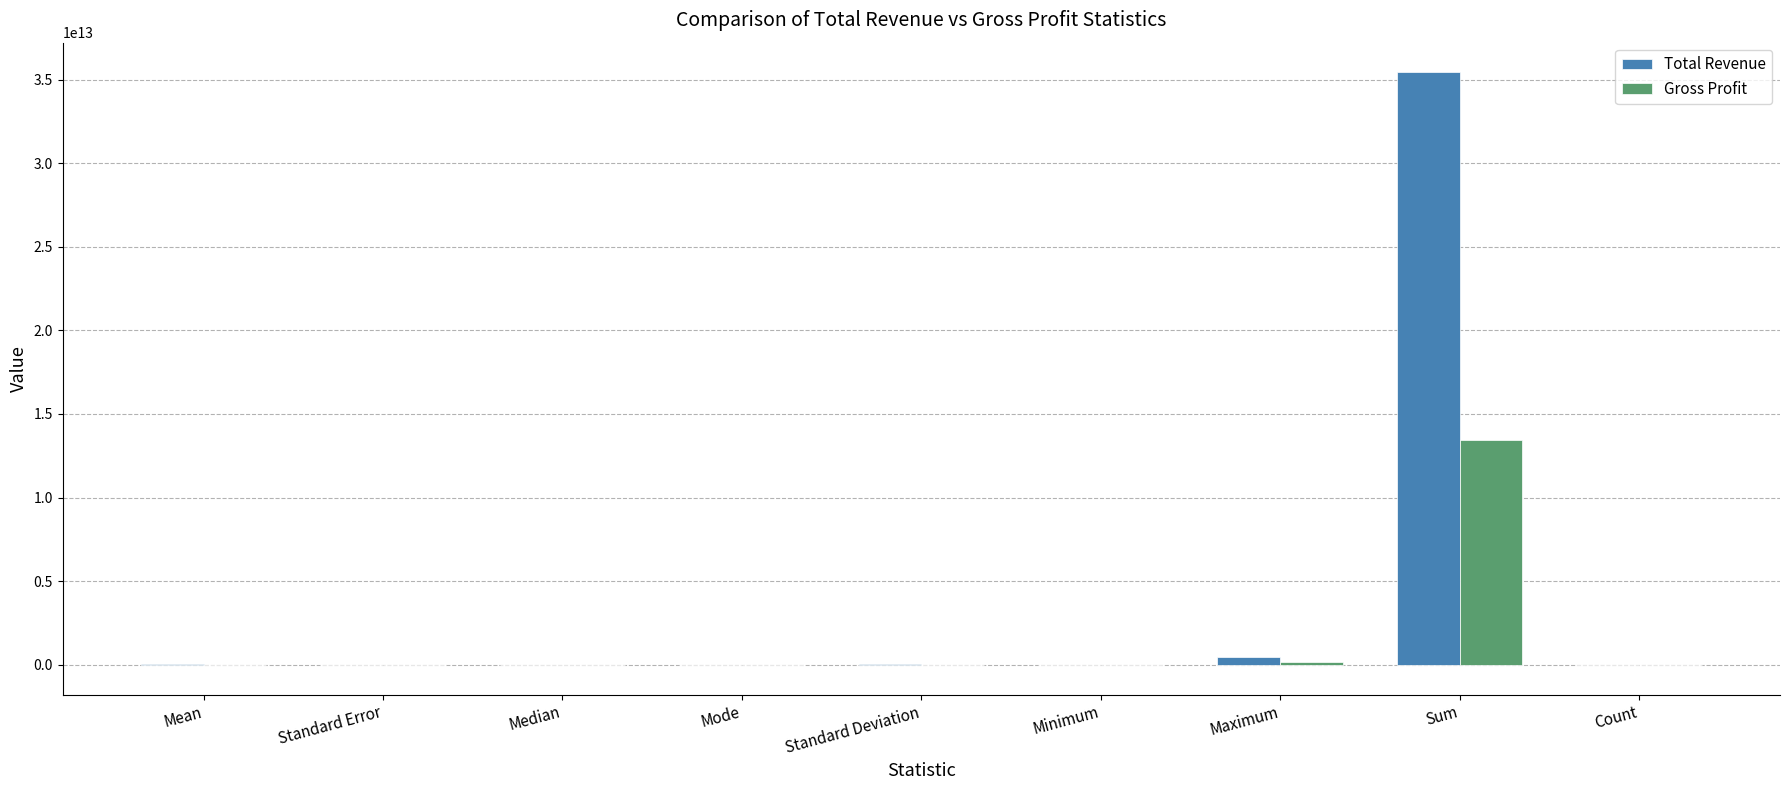

Is it true that Gross Profit equals 18514196868207.6 at Sum?

False